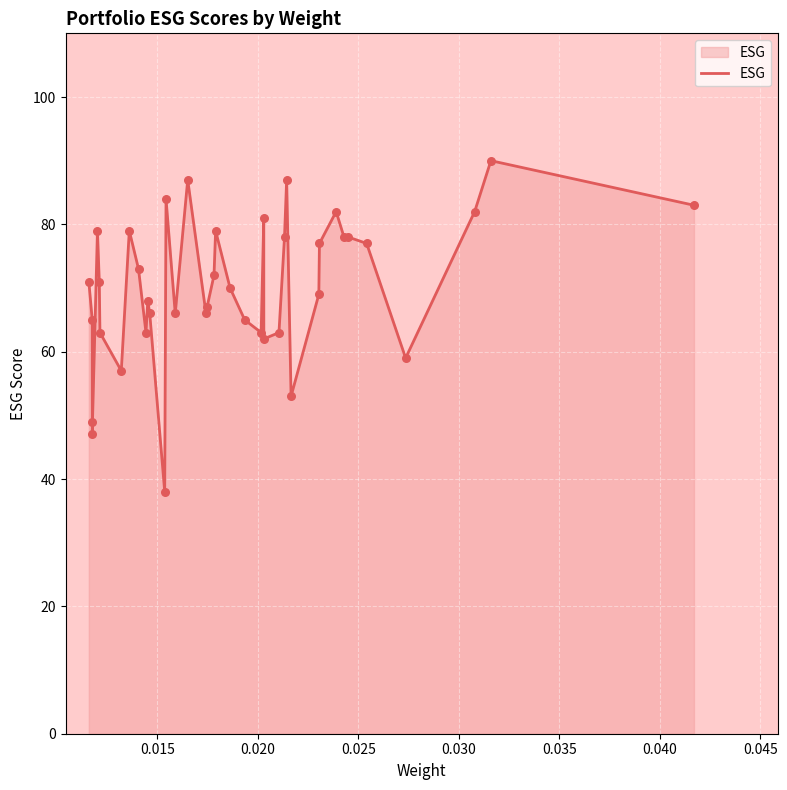

What is the minimum value shown in the chart?

38